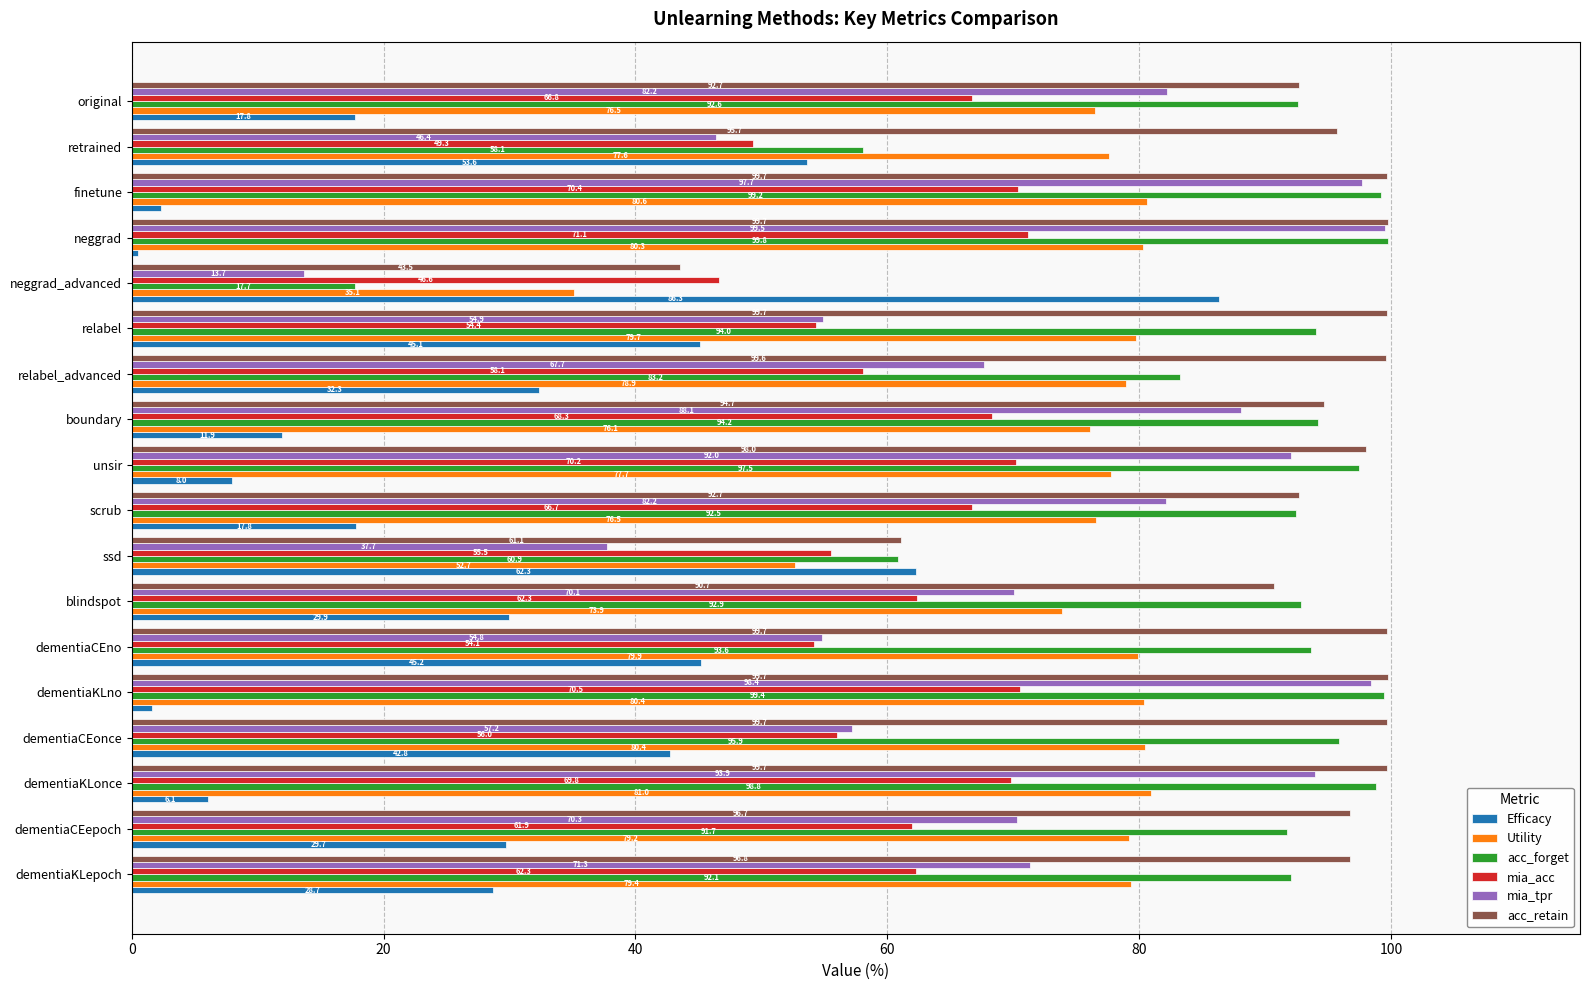

Where is mia_acc nearest to the value 58?

relabel_advanced